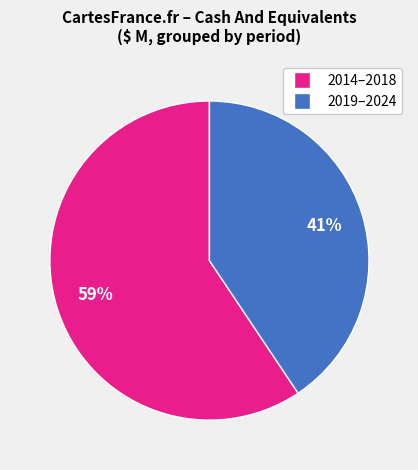

How many slices are in this pie chart?

2